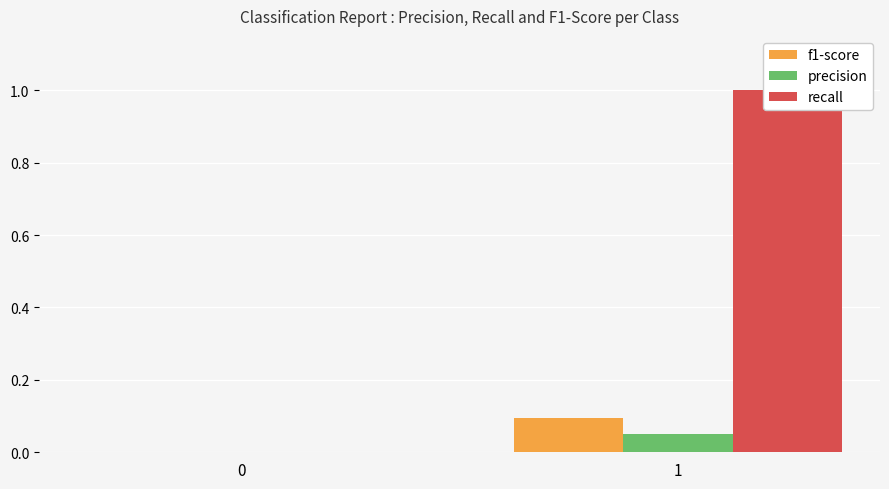

What is the sum of all f1-score values?

0.1